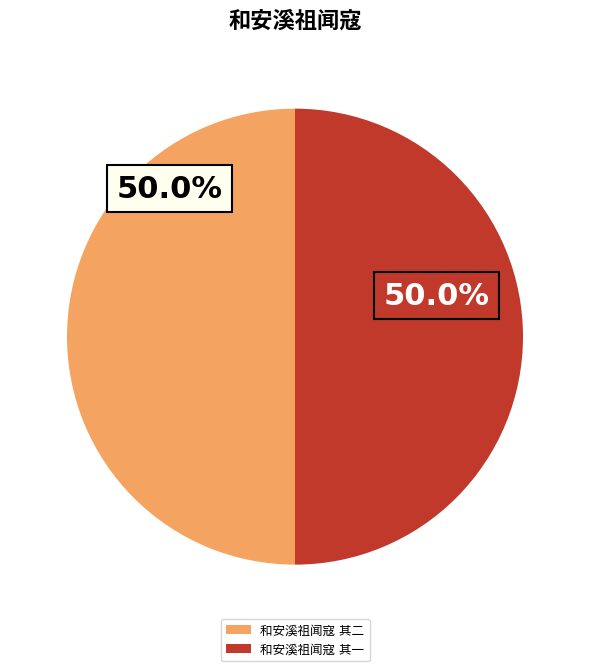

What is the total percentage of 和安溪祖闻寇 其二 and 和安溪祖闻寇 其一?

100.0%